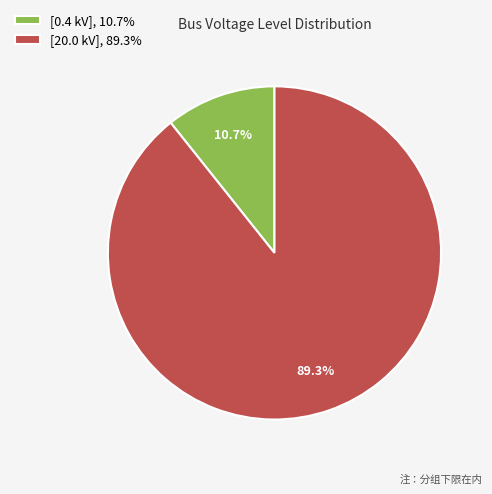

Between [0.4 kV], 10.7% and [20.0 kV], 89.3%, which is larger?

[20.0 kV], 89.3%